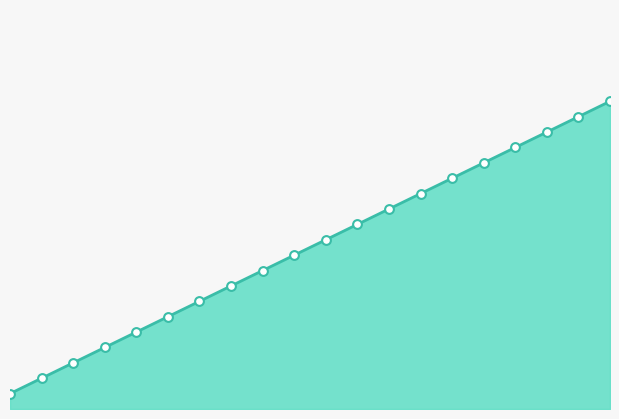

Is this an area chart (filled region under the line)?

Yes